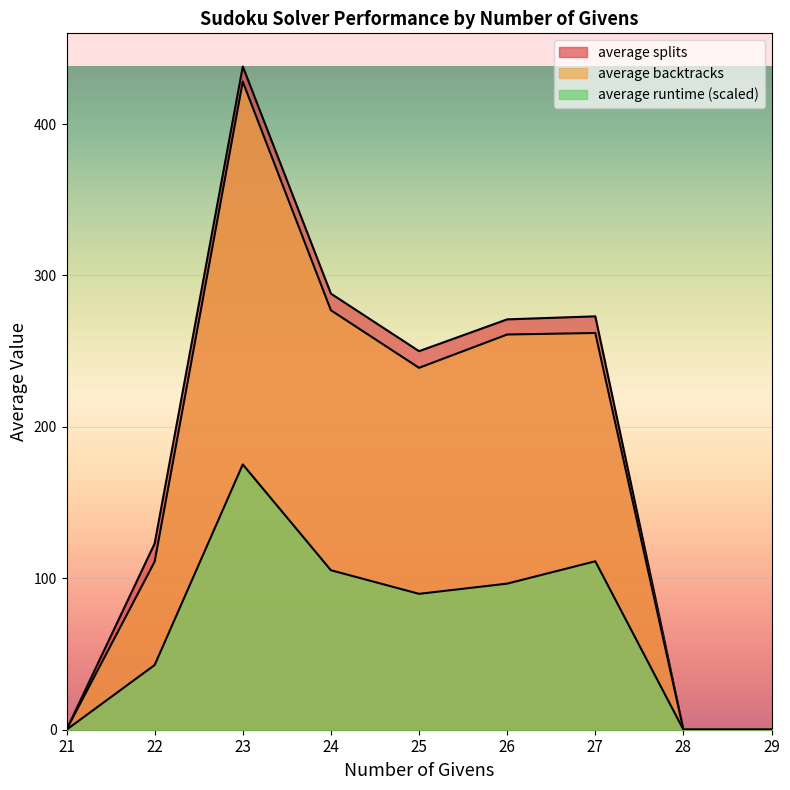

Where does the average runtime series first go above 89?

23